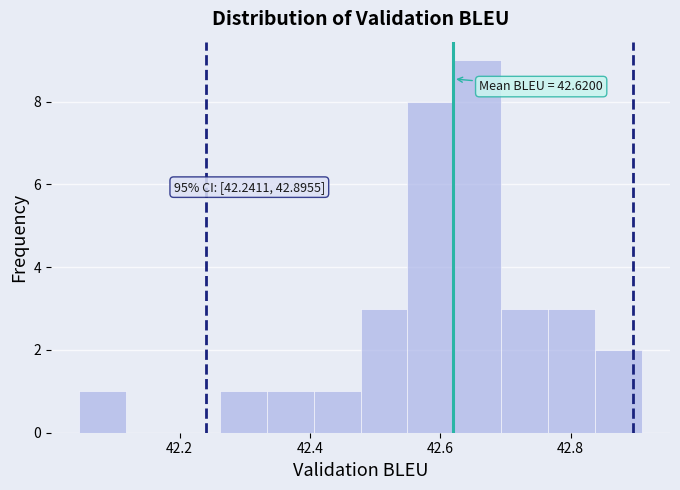

Read against the x-axis, roughly where is the centre of the tallest bar?

42.66